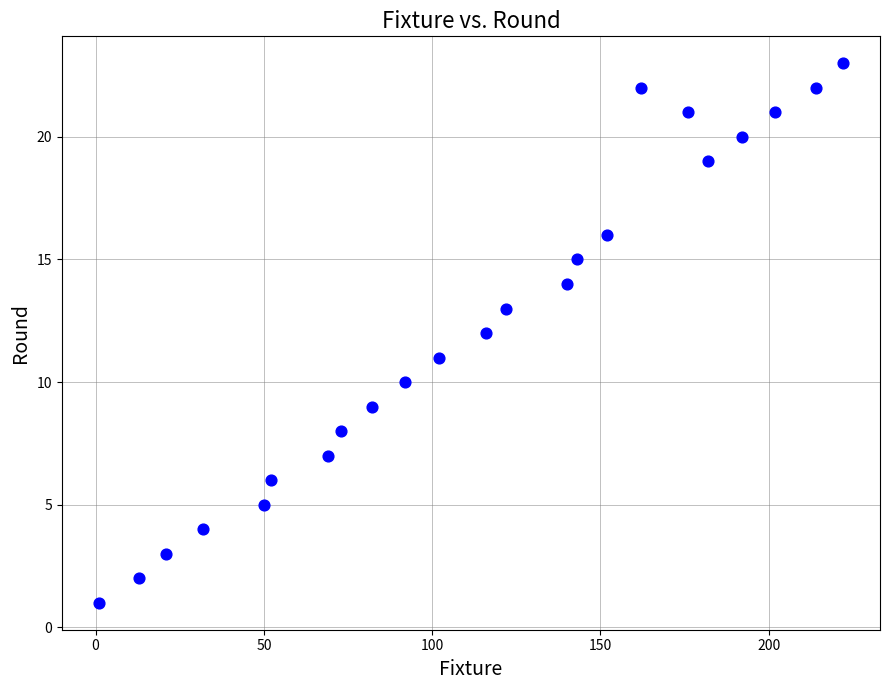

What is the range of Y values (max minus min)?

22